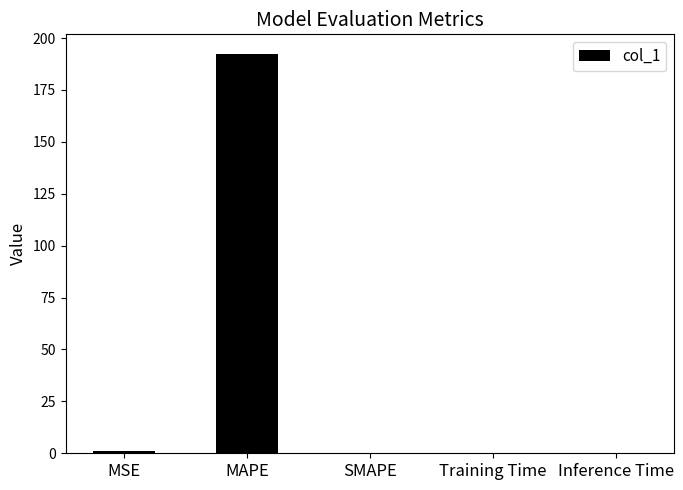

What is the sum of all values?

193.1